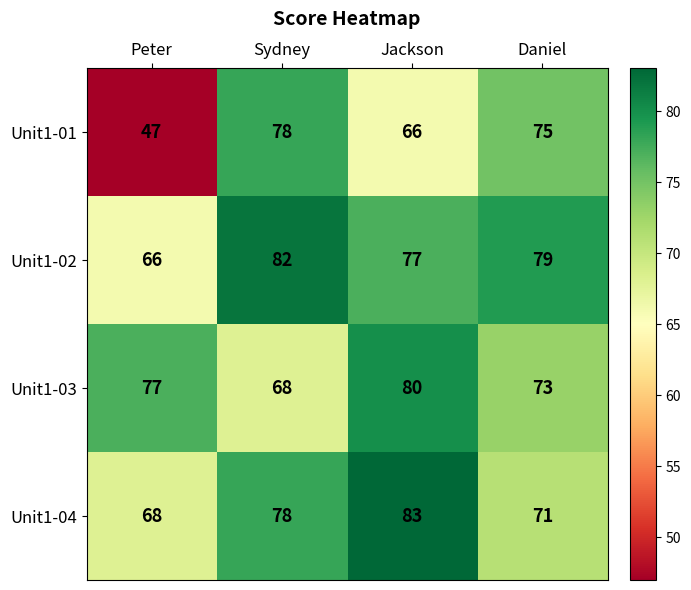

Reading left to right, transcribe all the data shown in this chart.

Unit1-01: 47	78	66	75
Unit1-02: 66	82	77	79
Unit1-03: 77	68	80	73
Unit1-04: 68	78	83	71